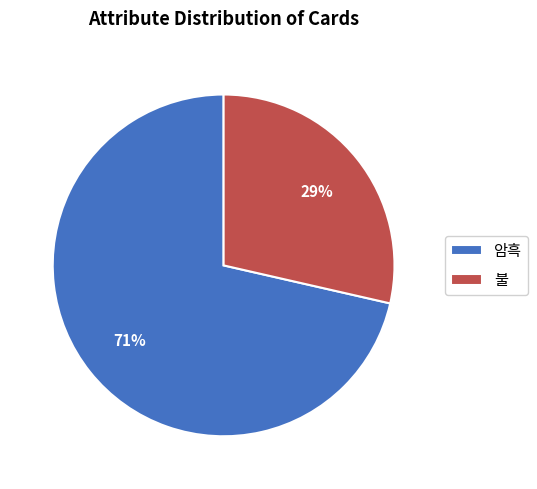

The 불 slice represents 14% of the pie. True or false?

False